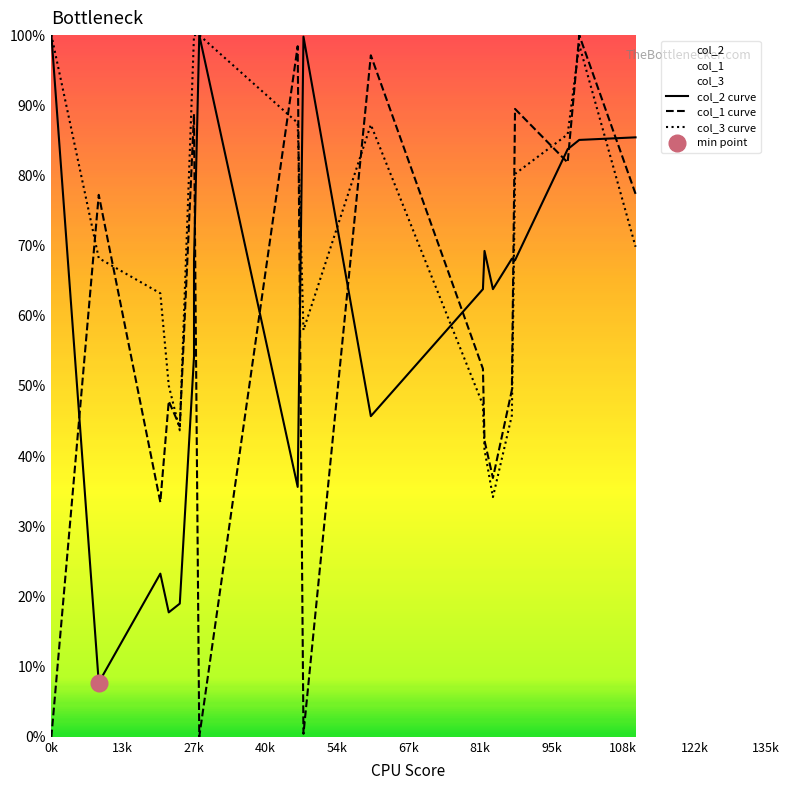

True or false: col_1 curve and col_2 curve cross at least once.

True